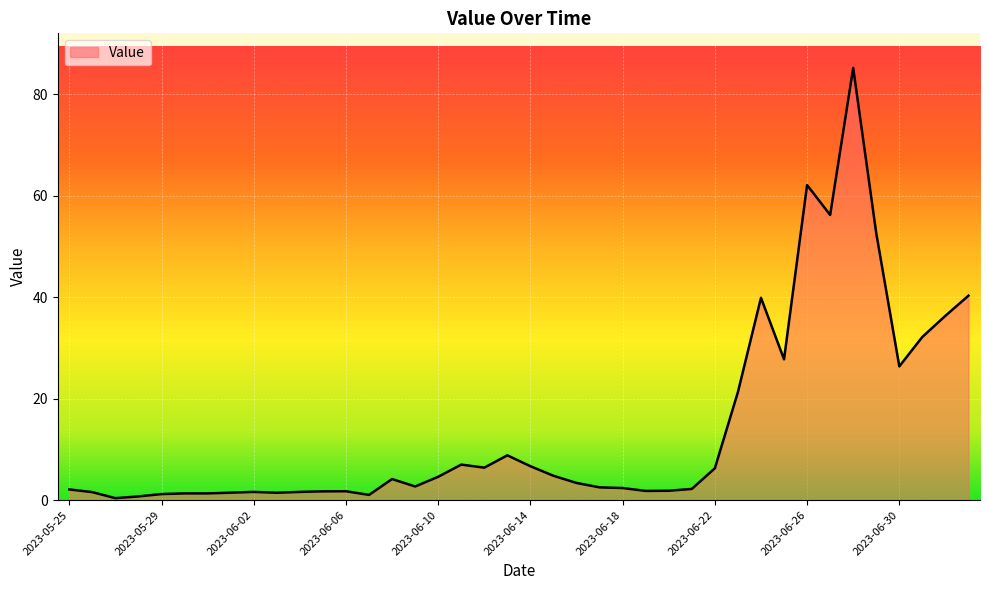

What is the difference between the maximum and minimum values?

84.9